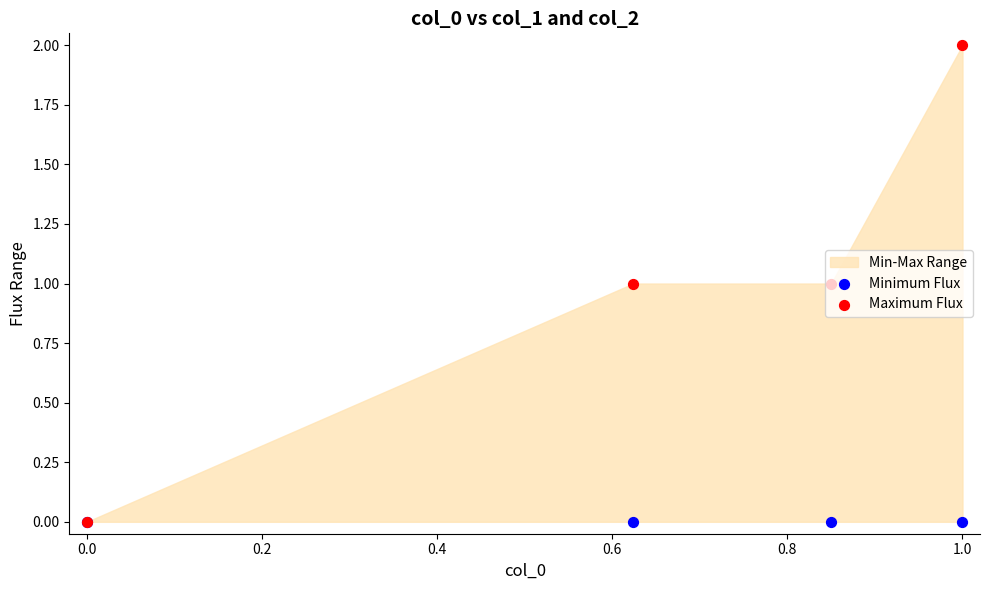

Which series reaches the minimum Y coordinate?

Minimum Flux